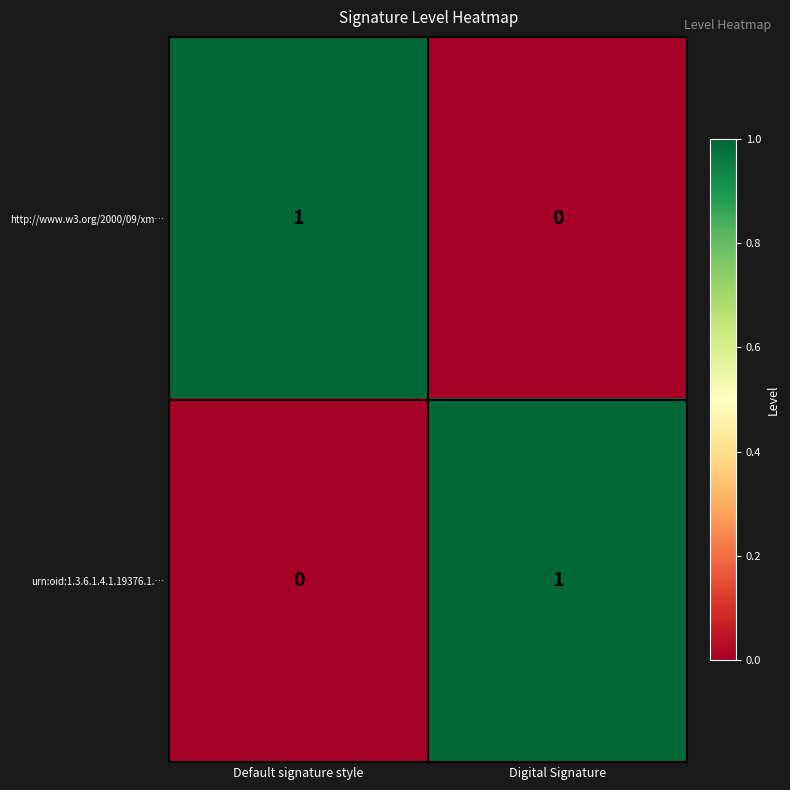

Reading left to right, list all the values displayed in this chart.

http://www.w3.org/2000/09/xm…: Default signature style=1	Digital Signature=0
urn:oid:1.3.6.1.4.1.19376.1.…: Default signature style=0	Digital Signature=1